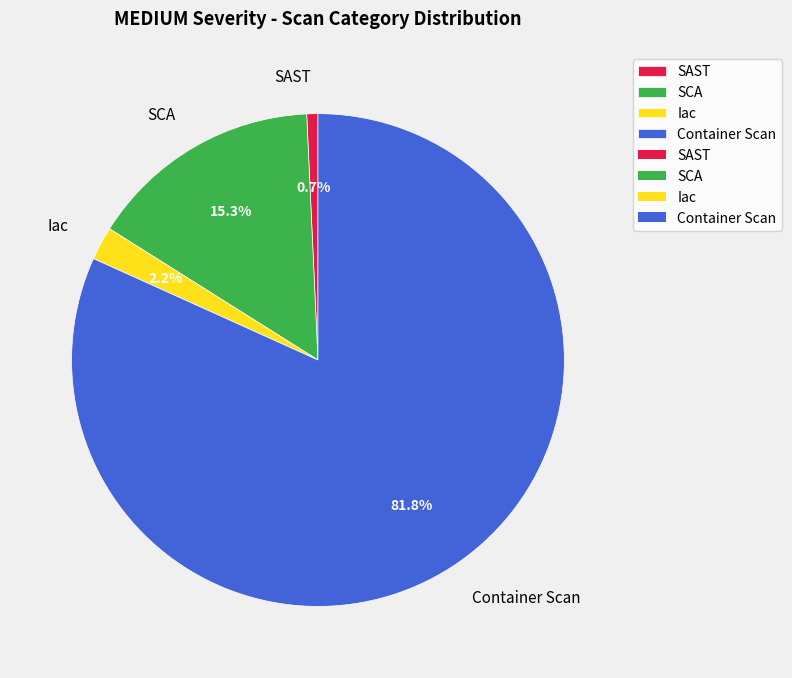

How many segments does this pie chart have?

4